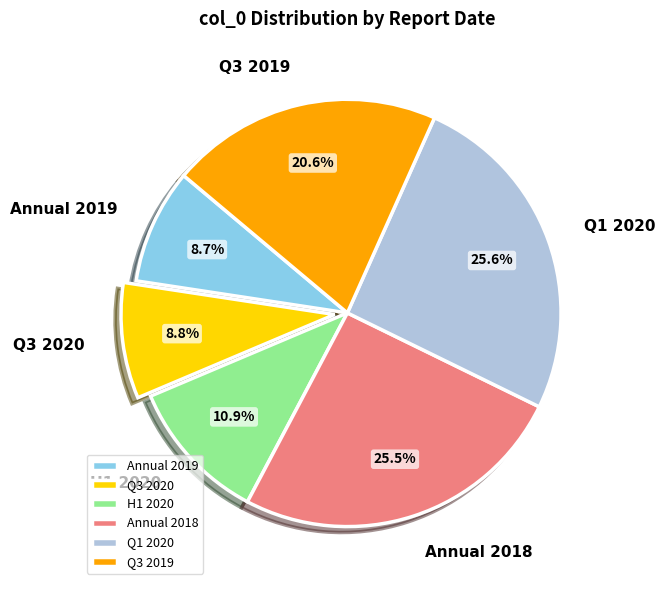

Approximately how many times larger is the value at Q3 2019 compared to H1 2020?

1.9